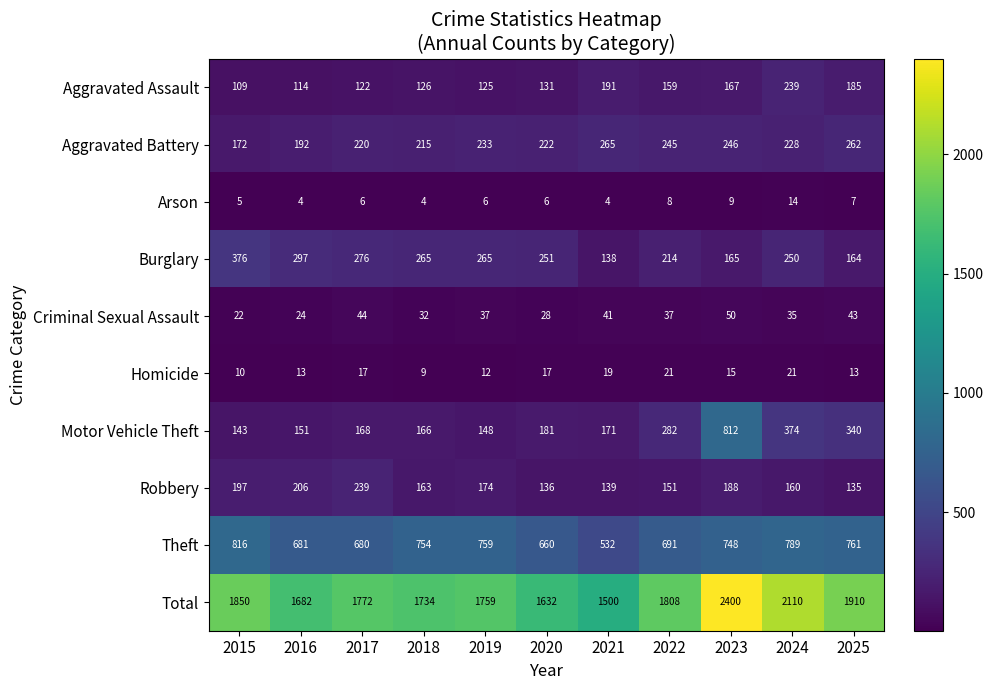

True or false: Motor Vehicle Theft has a value of 36 at 2017.

False